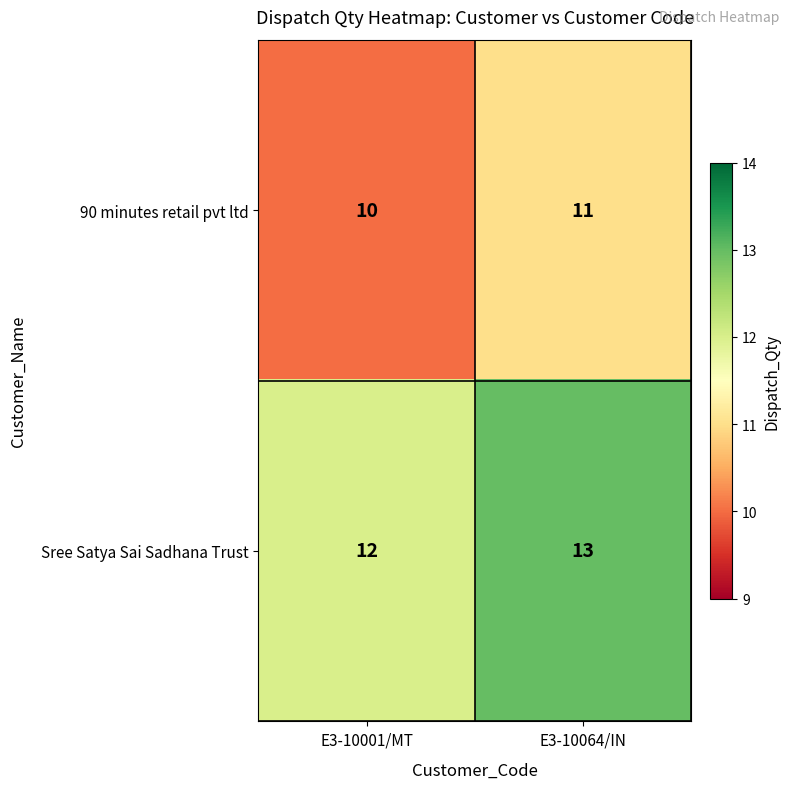

What value does the Sree Satya Sai Sadhana Trust series have at E3-10064/IN?

13